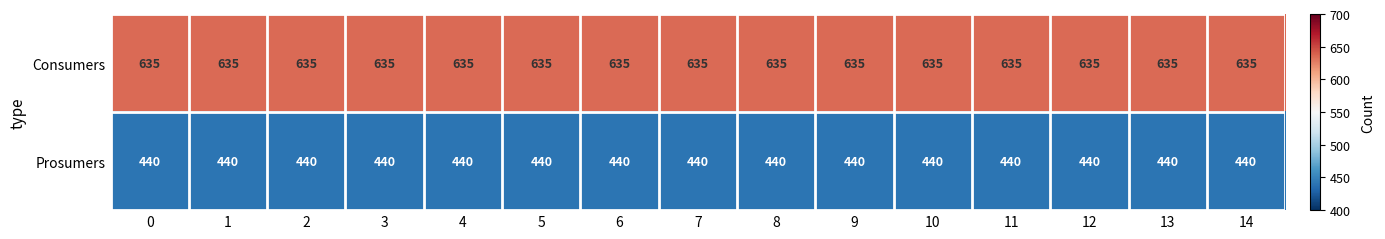

Which series has the largest total across all categories?

Consumers